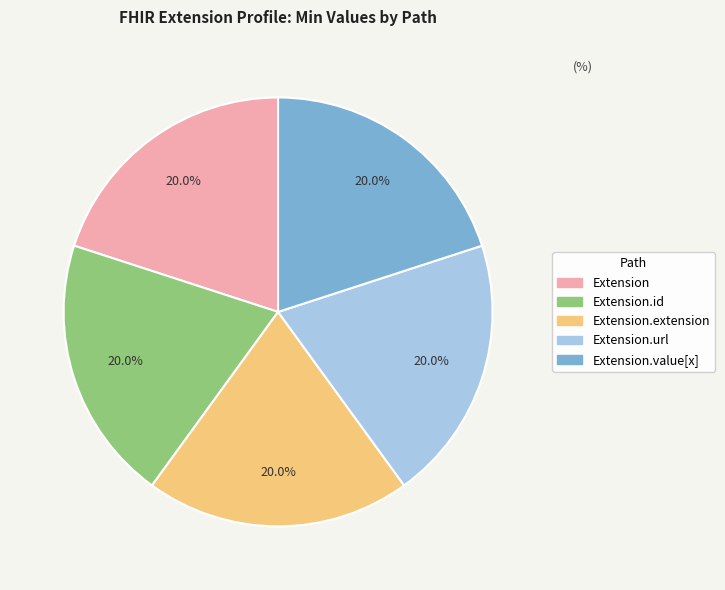

Does any single category account for the majority?

No